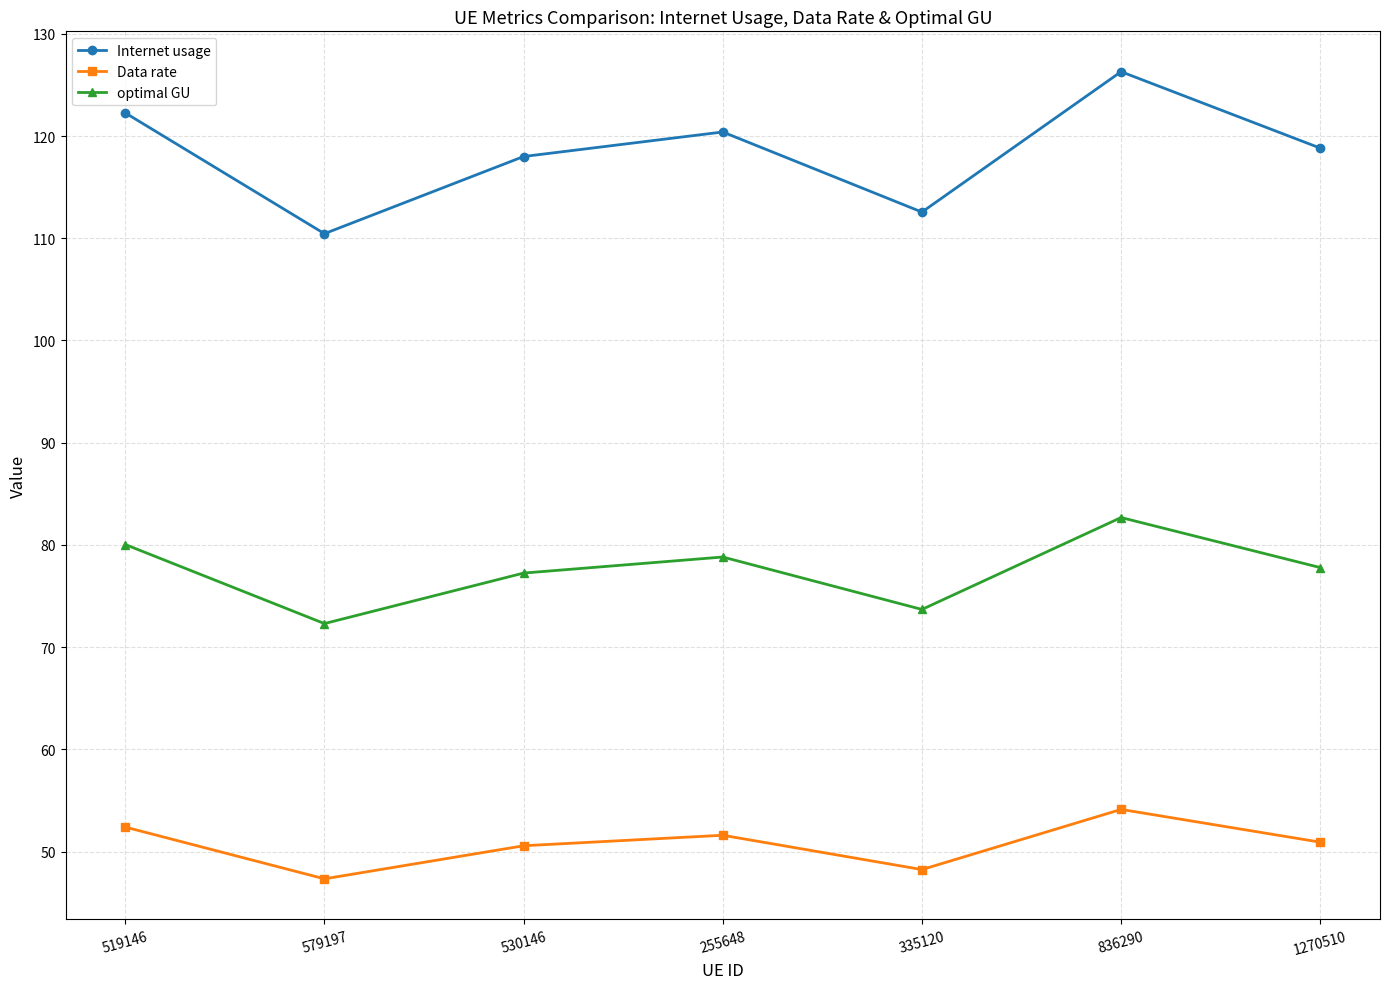

True or false: Data rate and Internet usage cross at least once.

False